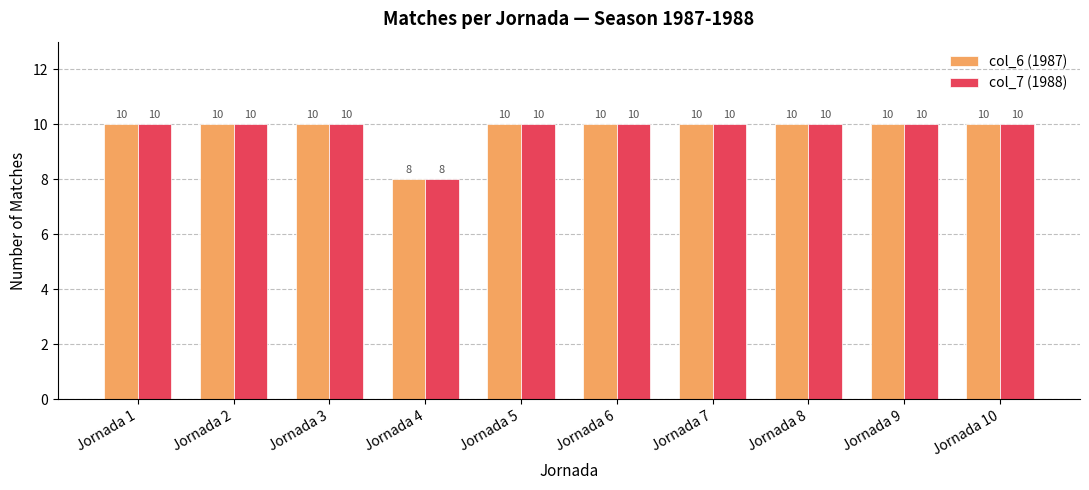

What is the difference between the maximum and minimum values in the col_7 (1988) series?

2